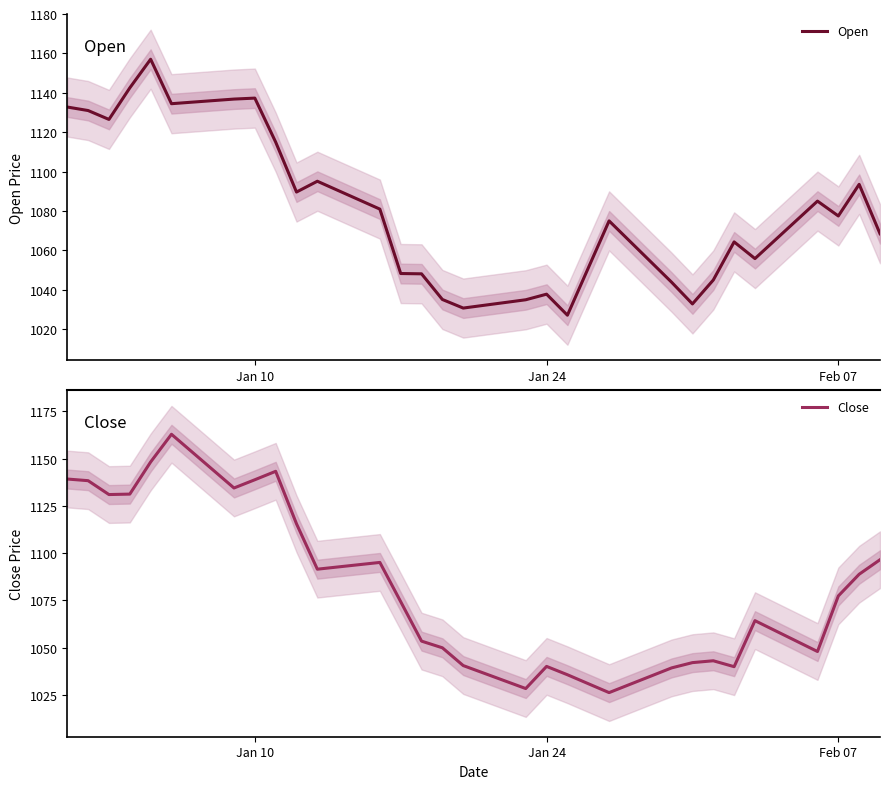

Reading left to right, extract all data points from this chart.

Open: 1132.8	1131.0	1126.5	1142.5	1157.0	1134.5	1135.2	1136.0	1136.8	1137.3	1115.0	1089.6	1095.1	1090.4	1085.7	1080.9	1048.2	1048.1	1035.0	1030.7	1032.1	1033.5	1034.9	1037.8	1027.1	1051.0	1075.0	1064.6	1054.2	1043.8	1032.8	1044.9	1064.3	1055.8	1065.5	1075.3	1085.0	1077.5	1093.5	1068.5
Close: 1139.2	1138.3	1131.0	1131.2	1148.2	1162.9	1153.4	1143.9	1134.5	1138.8	1143.3	1115.5	1091.5	1092.7	1093.9	1095.1	1074.3	1053.5	1049.9	1040.5	1036.5	1032.4	1028.4	1040.1	1035.7	1031.0	1026.2	1030.6	1035.0	1039.3	1042.1	1043.1	1040.0	1064.3	1058.8	1053.4	1048.0	1077.4	1088.8	1096.5